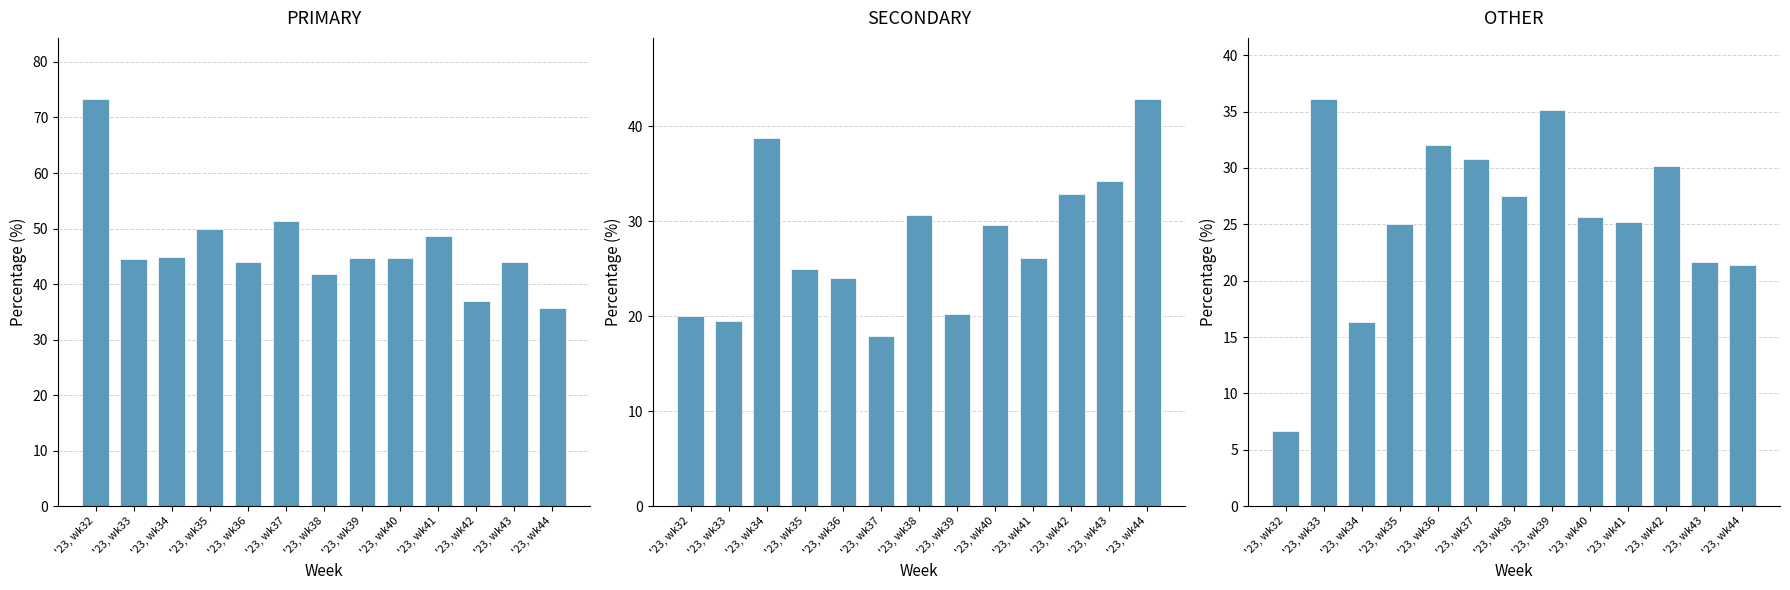

Are the bars horizontal?

No